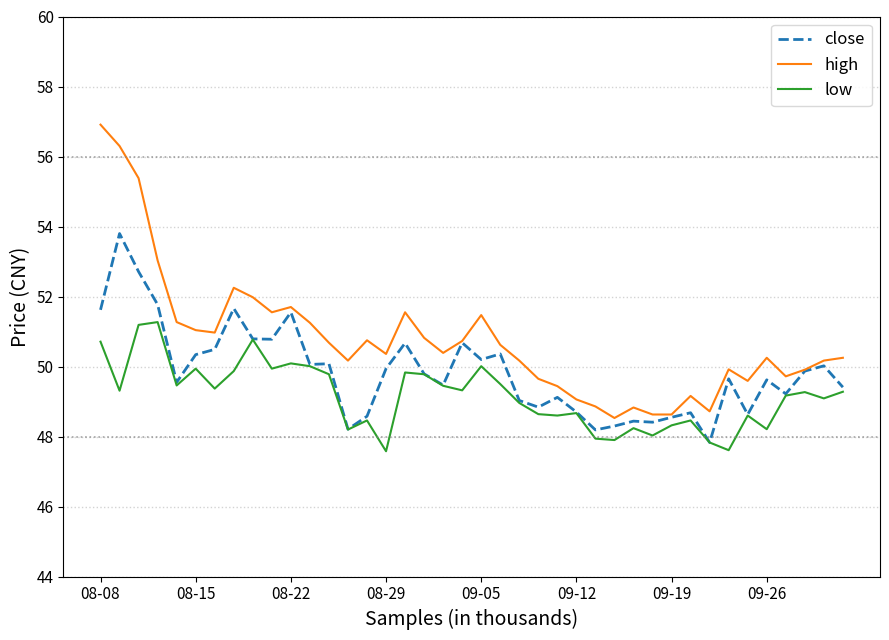

What is the minimum value shown in the chart?

47.6